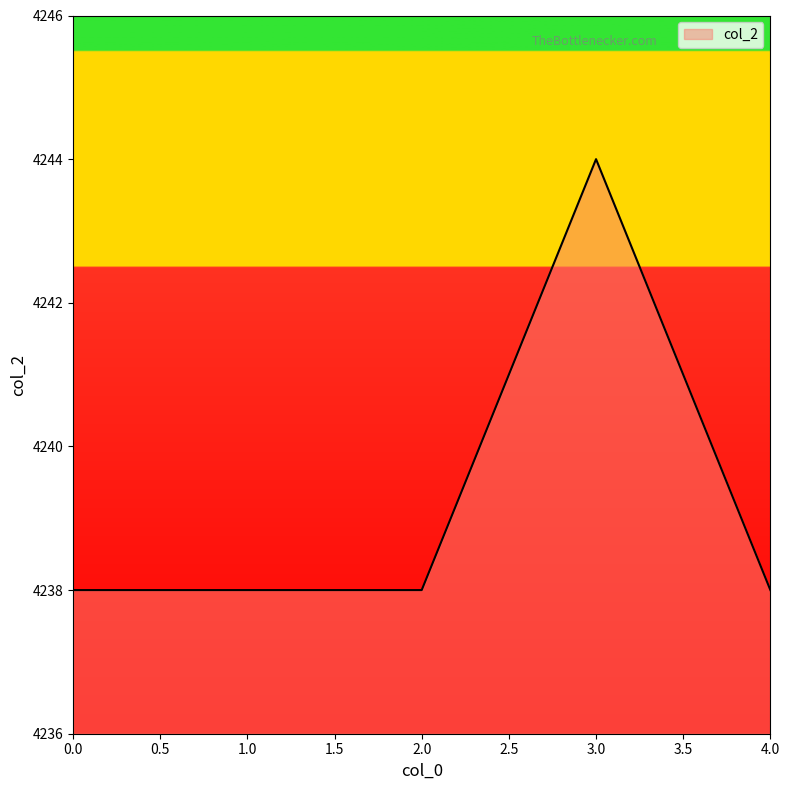

What is the sum of the values at 3.0 and 4.0?

8482